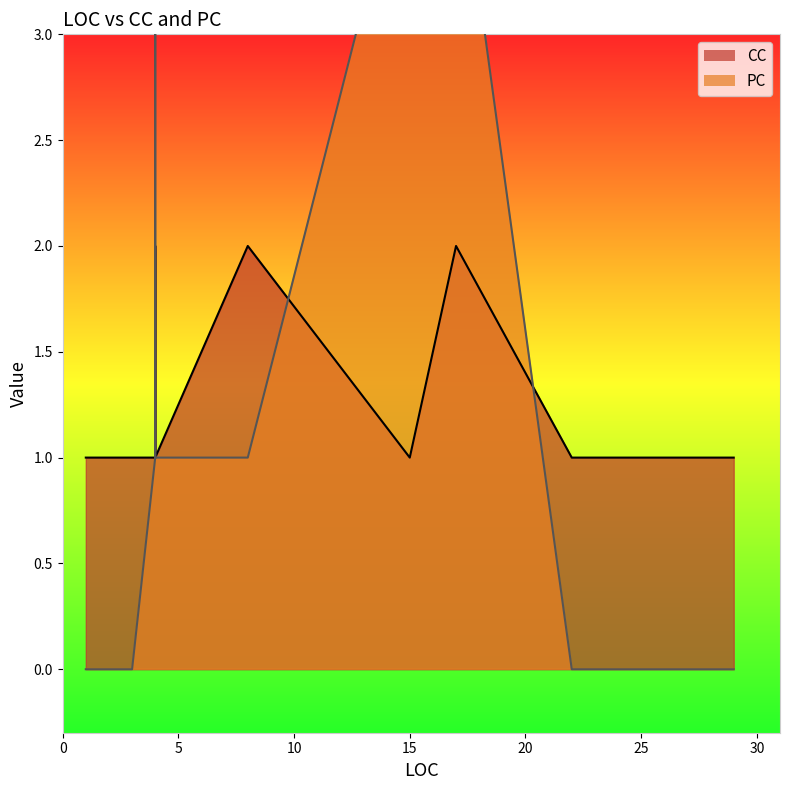

Between 4 and 20, which series saw the biggest shift?

PC